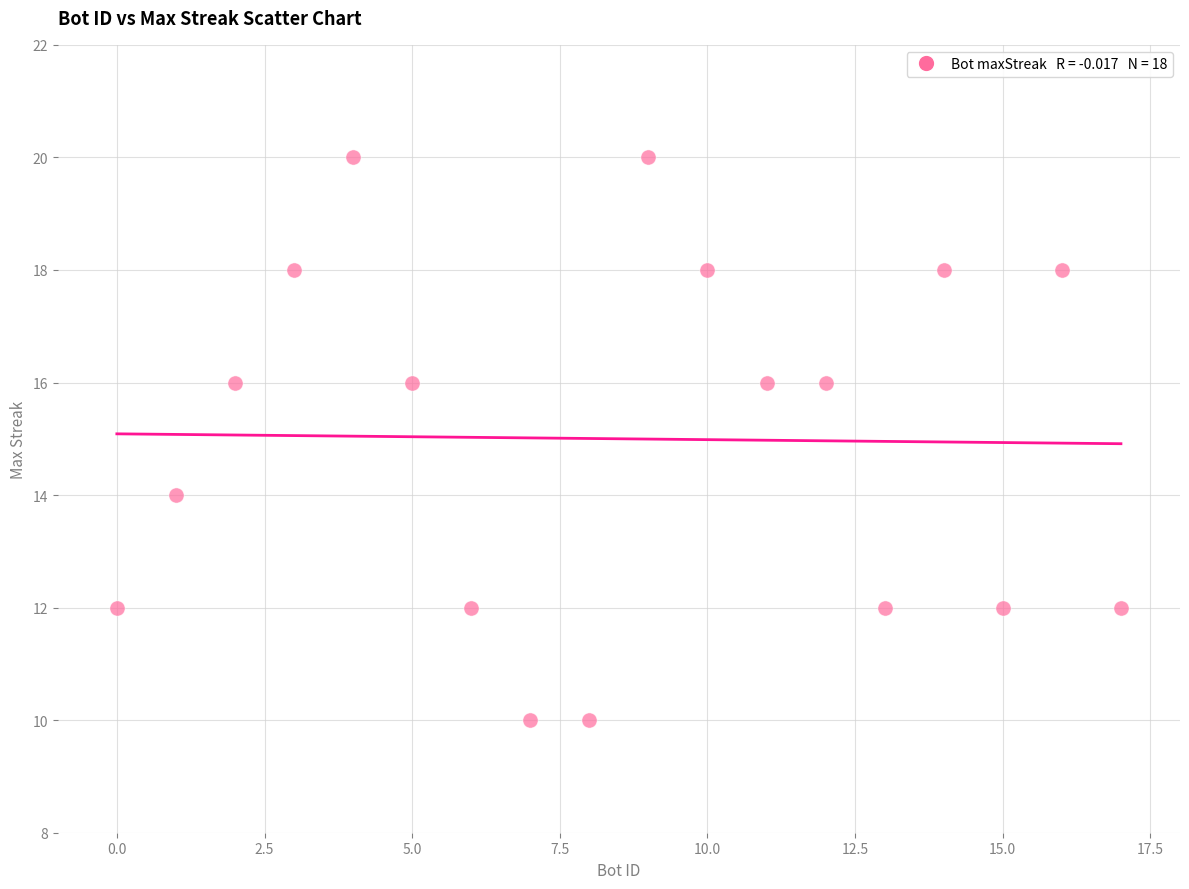

What is the range of X values (max minus min)?

17